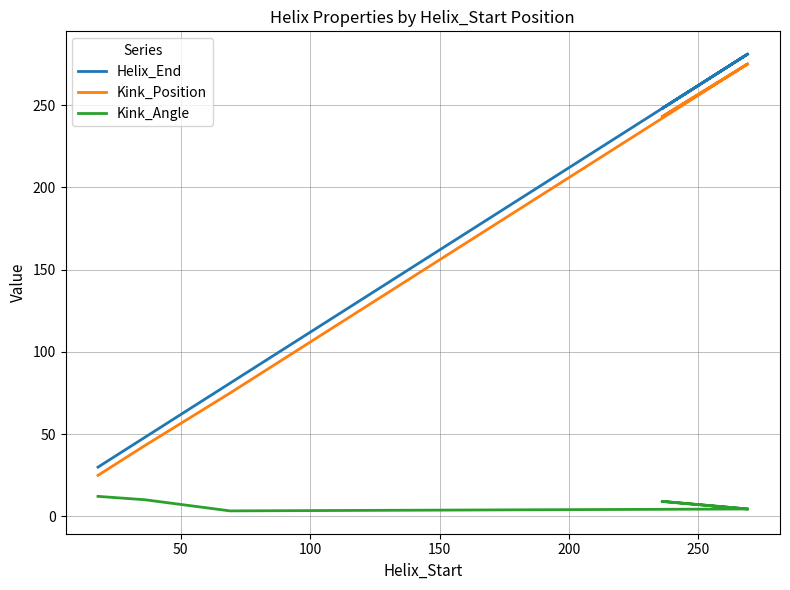

At which label is Helix_End closest to 155?

100